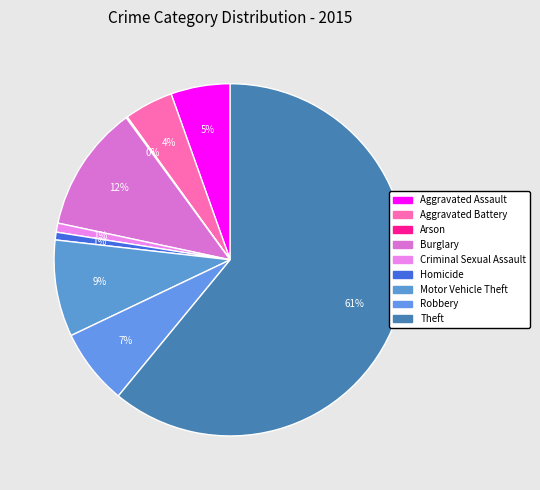

What is the total percentage of Robbery and Aggravated Assault?

12.4%